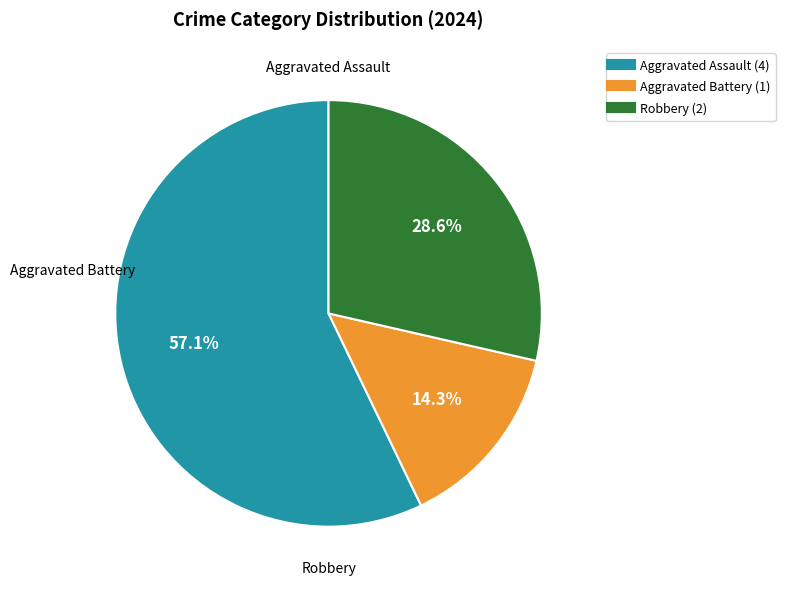

What is the largest slice in the pie chart?

Aggravated Assault